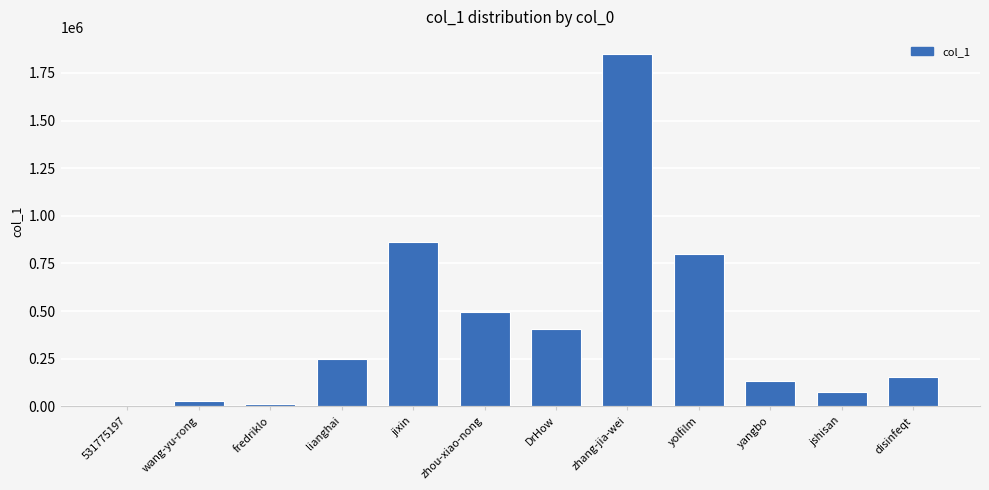

At which label is the value closest to 923601?

jixin